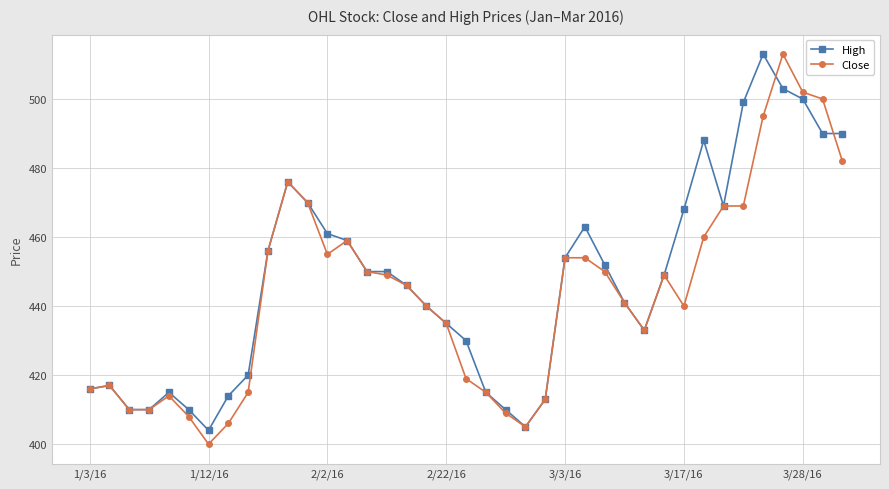

What is the greatest value displayed?

513